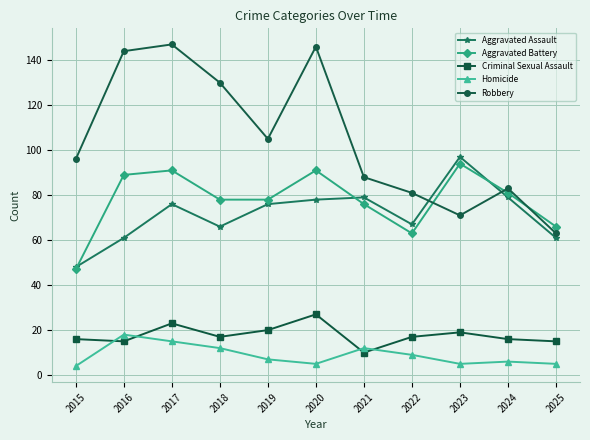

What is the approximate value of Homicide at 2024, to the nearest 5?

5